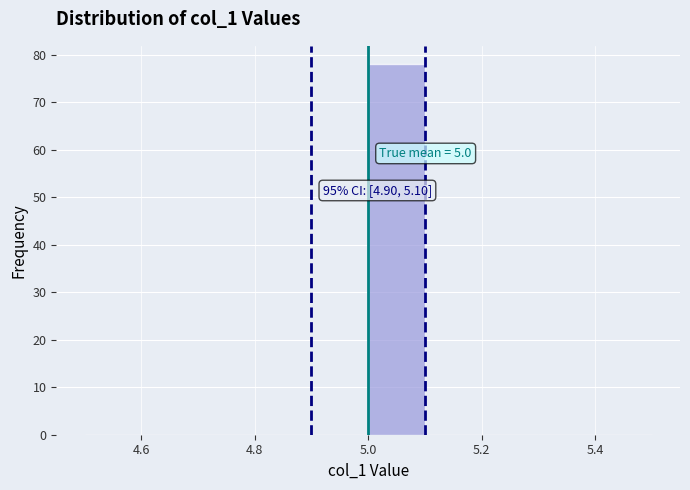

Which range on the x-axis has the tallest bar?

5.0 to 5.1